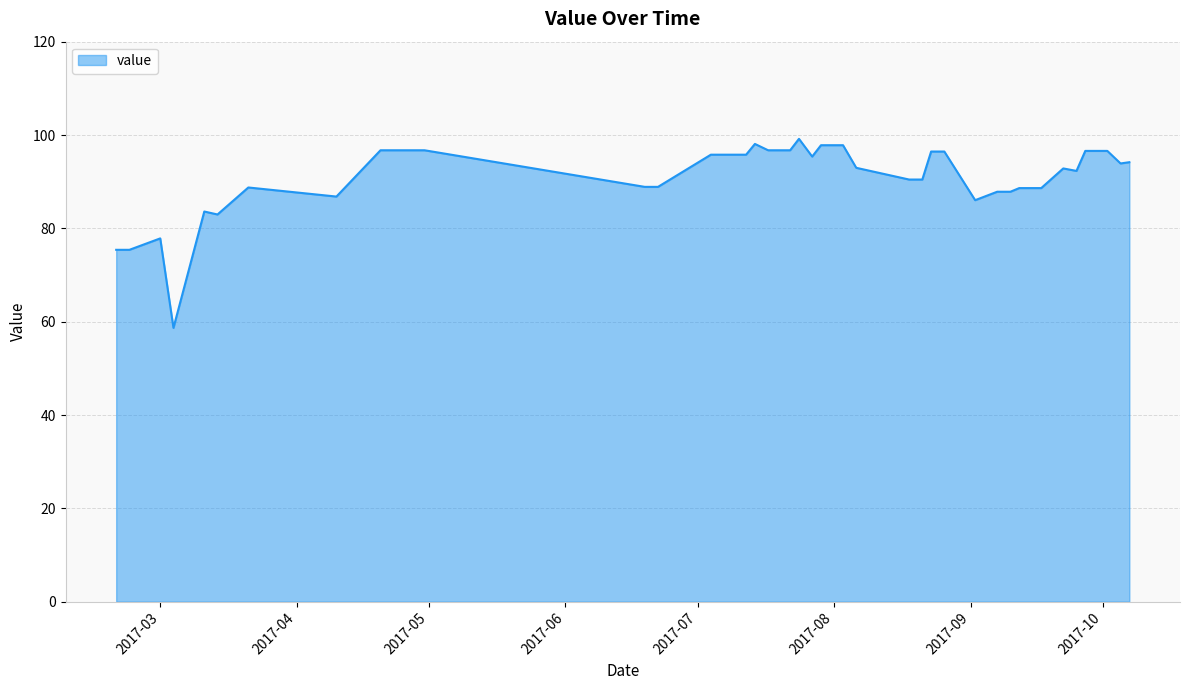

What is the minimum value shown in the chart?

58.7